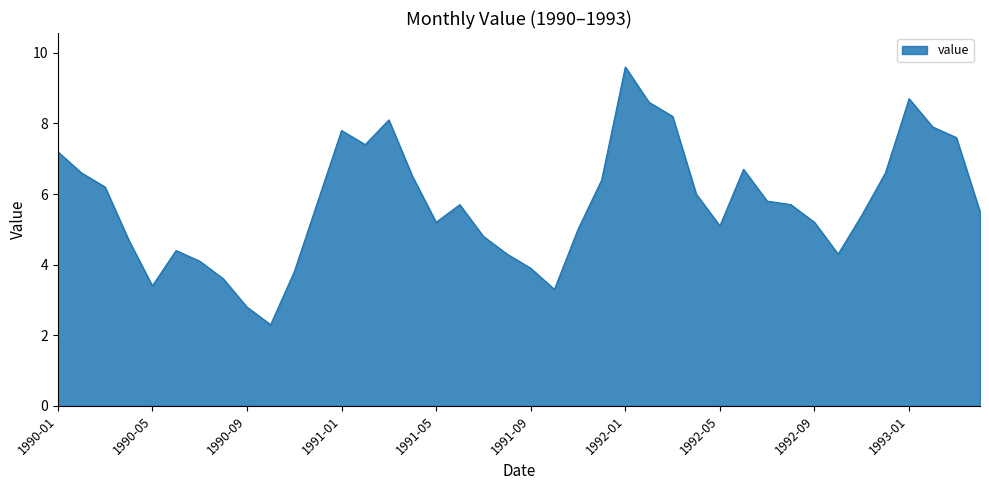

What is the average value?

5.8